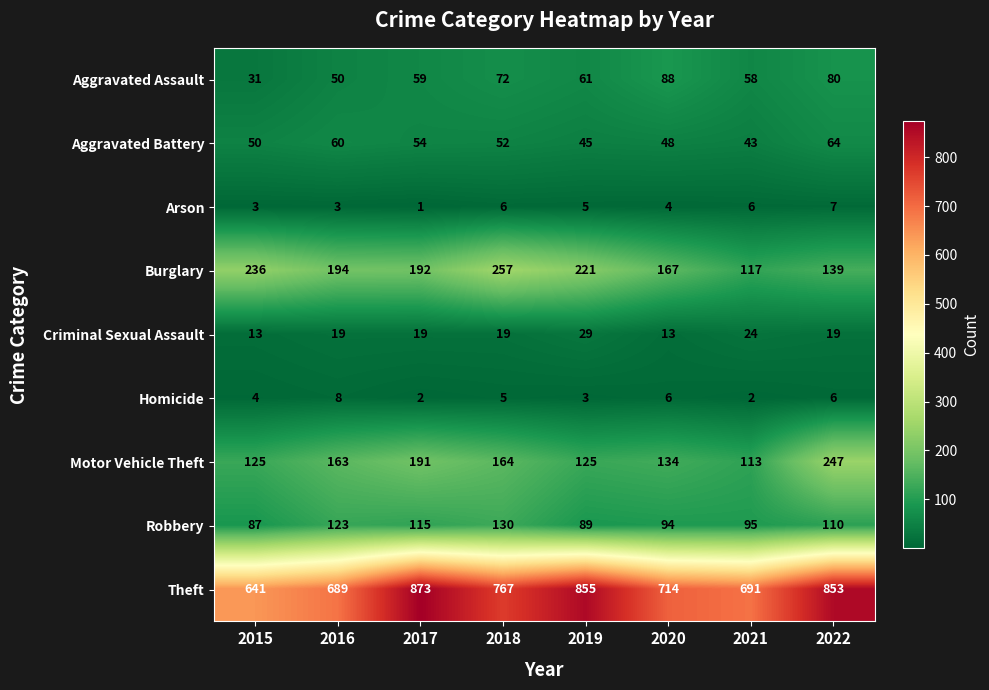

What is the difference between the maximum and minimum values in the Robbery series?

43